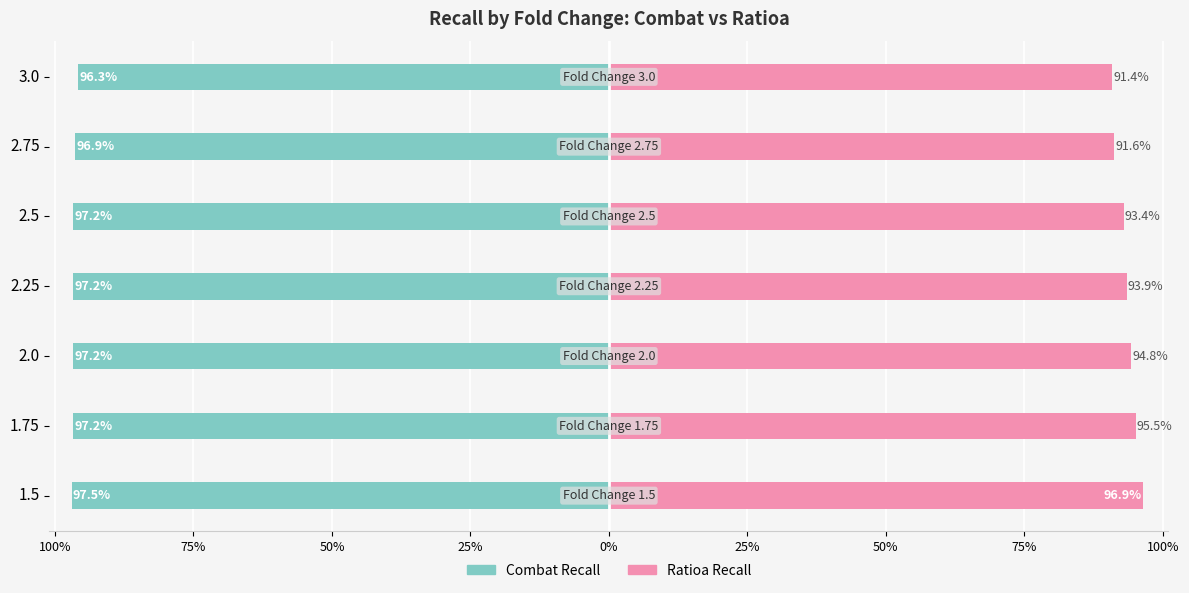

Which has a higher value, 2.75 or 1.5?

1.5